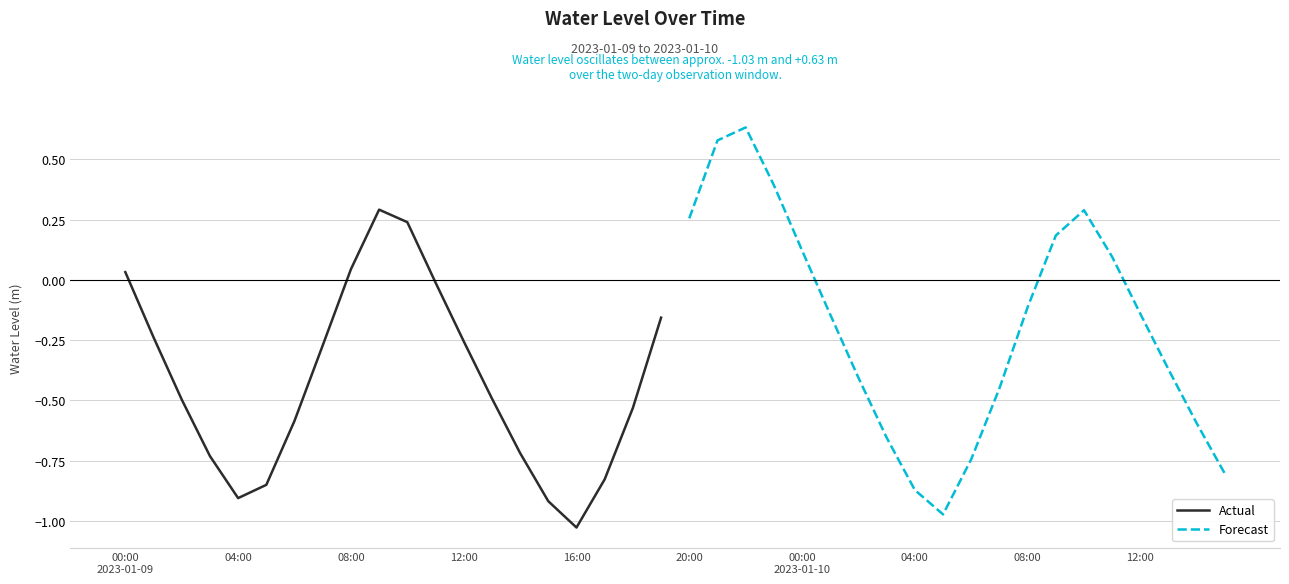

Which series has the largest total across all categories?

Forecast